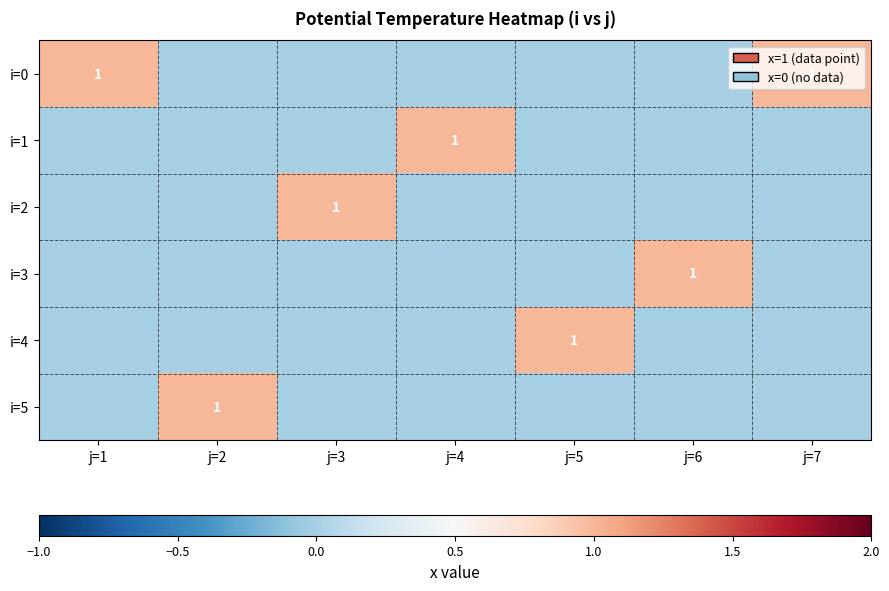

The value of i=1 at j=2 is 0. True or false?

True